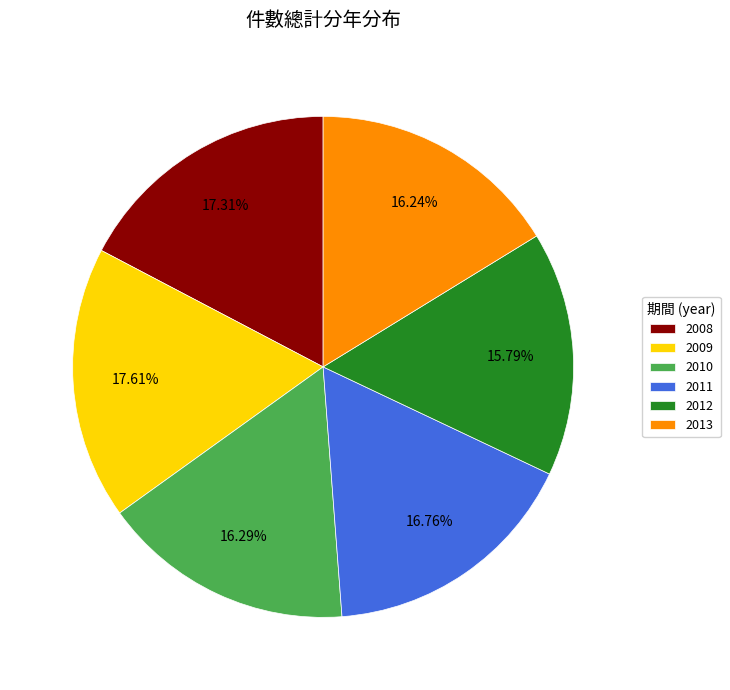

How many segments does this pie chart have?

6